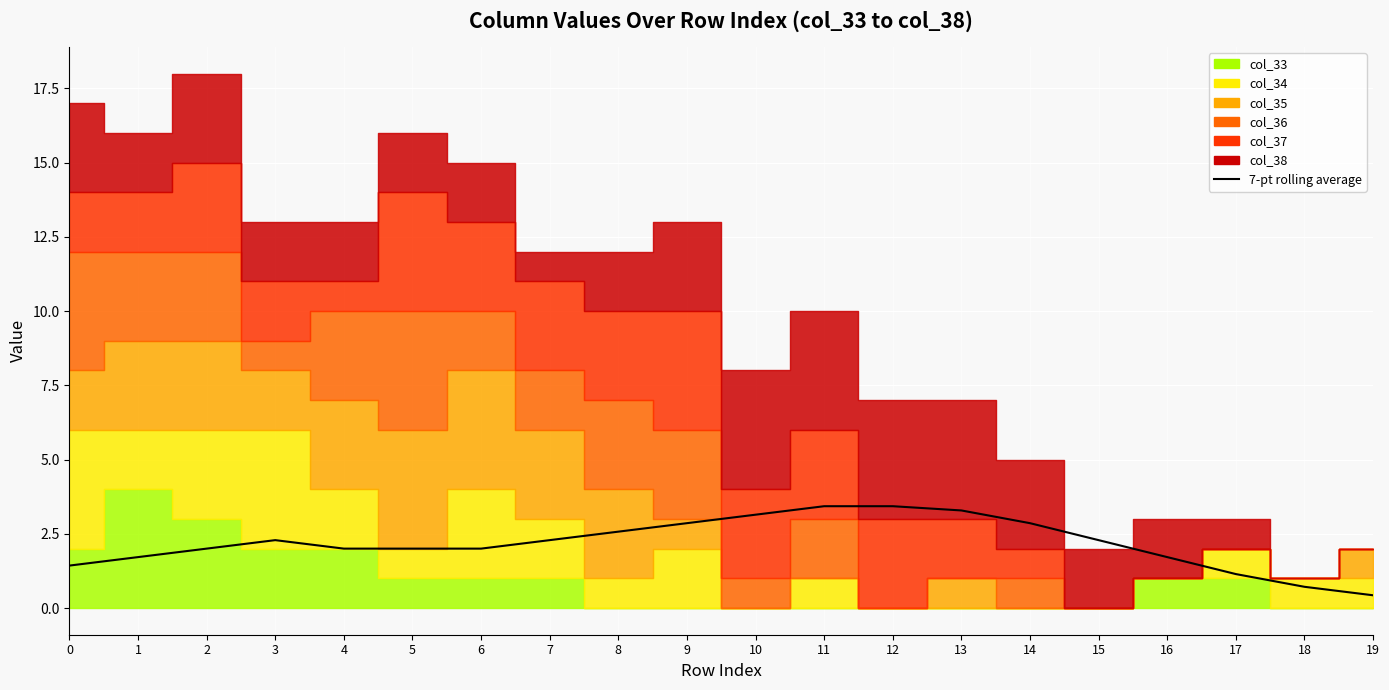

What is the average value?

2.2